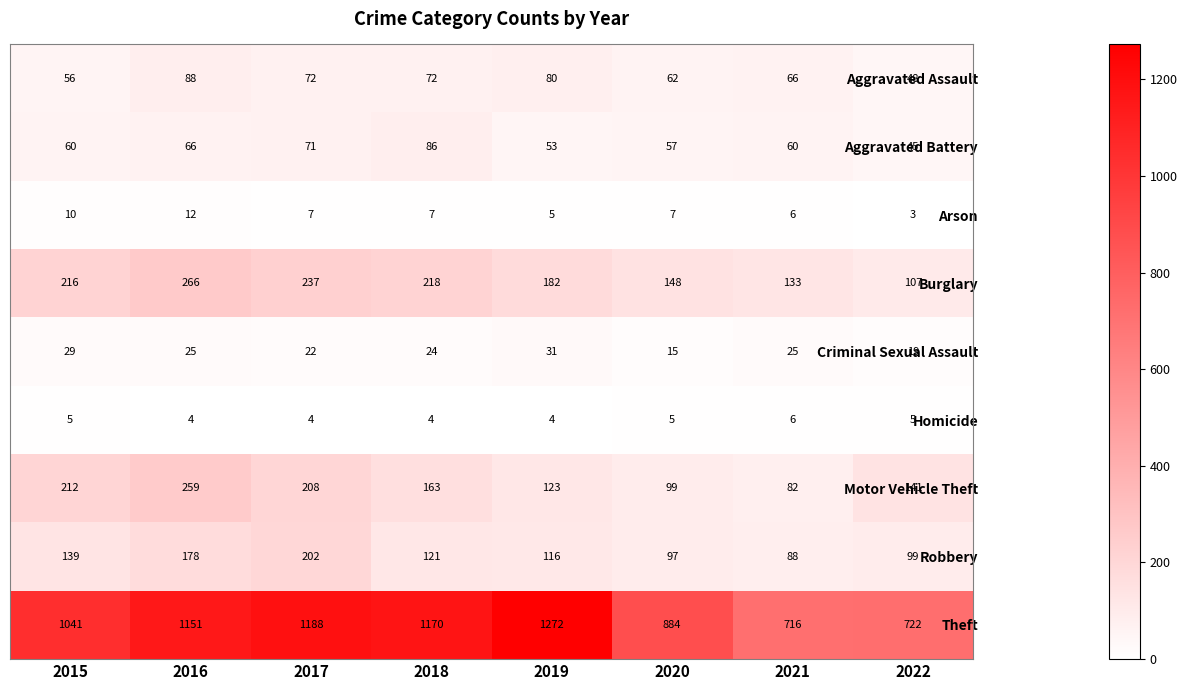

What is the average value of the Robbery series?

130